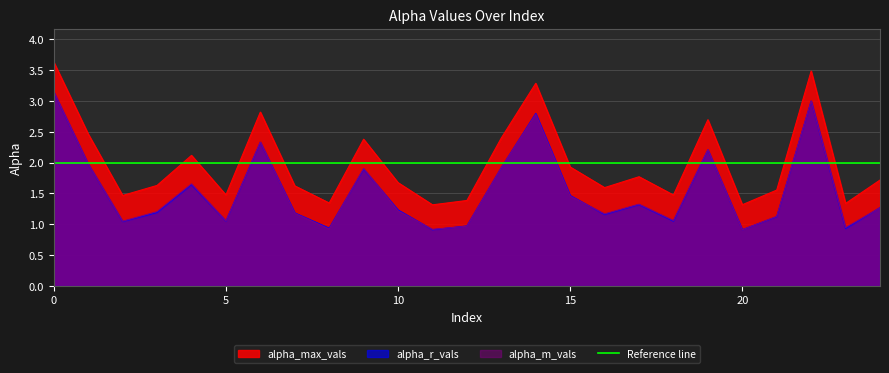

Does the chart display data point markers on the line(s)?

No